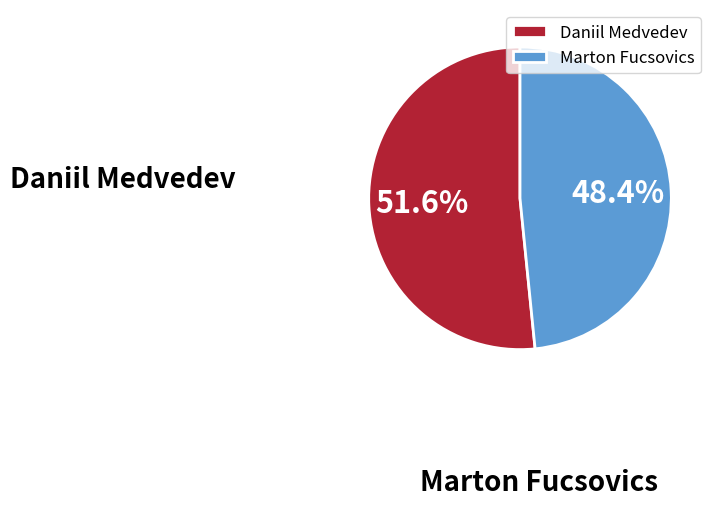

What portion of the pie excludes Marton Fucsovics?

51.6%